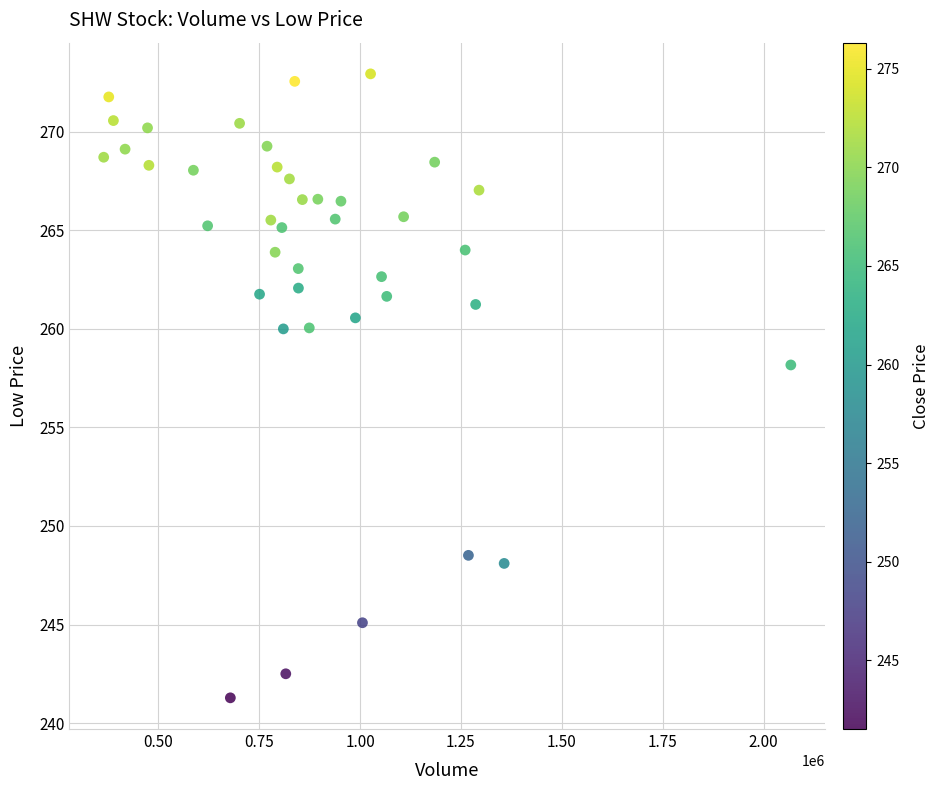

What Y value in the scatter plot is closest to 257?

258.2